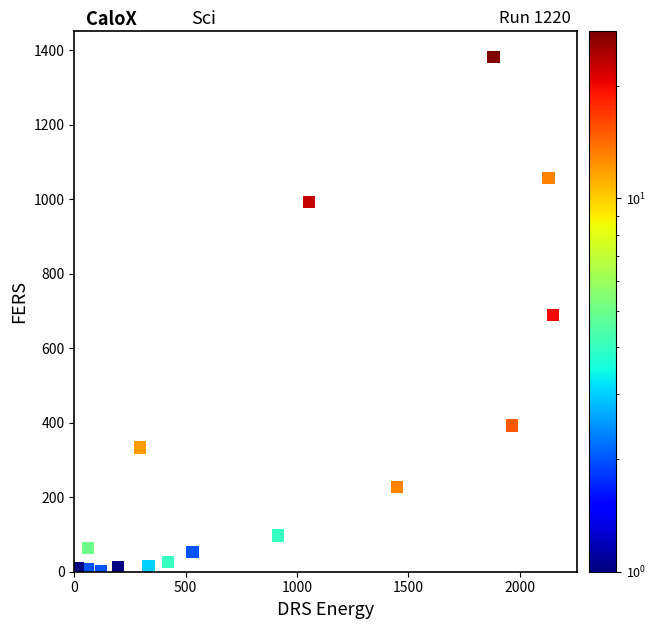

What is the range of X values (max minus min)?

2136